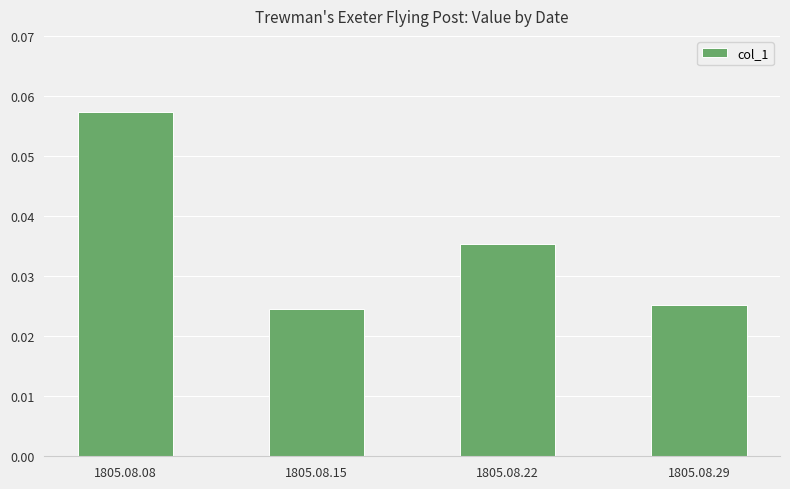

At which category does the chart reach its peak across all series?

1805.08.08